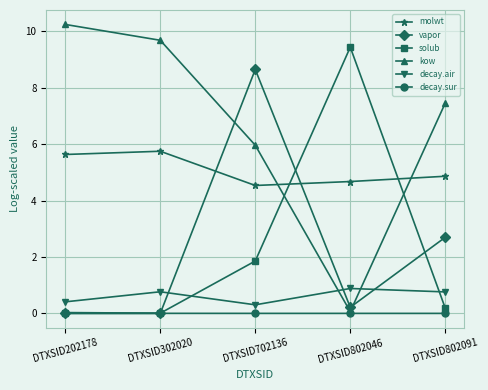

How many interior local peaks does the decay.air series have?

2